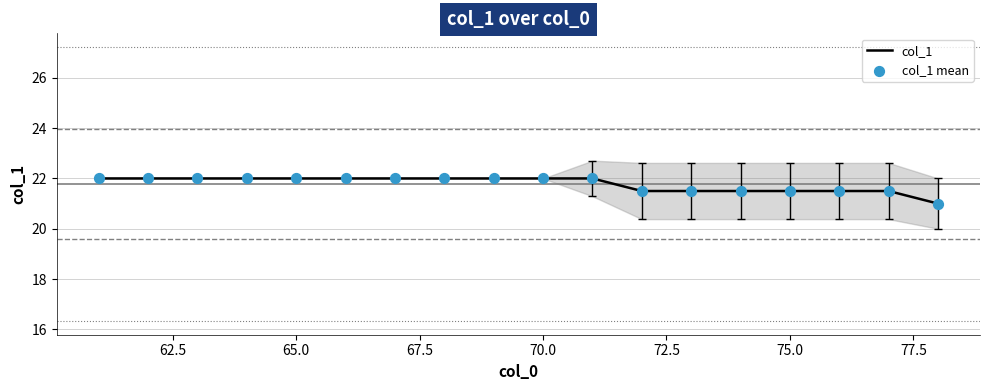

At how many categories does at least one series exceed 21?

17